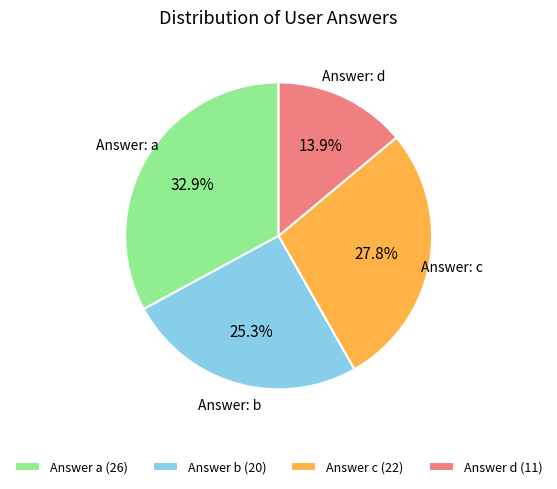

Do Answer a (26) and Answer c (22) together represent more than half of the pie?

Yes